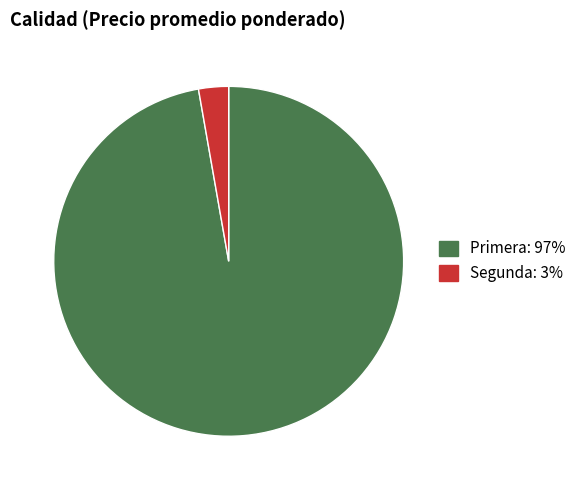

Is it true that Segunda is 3% of the pie?

True